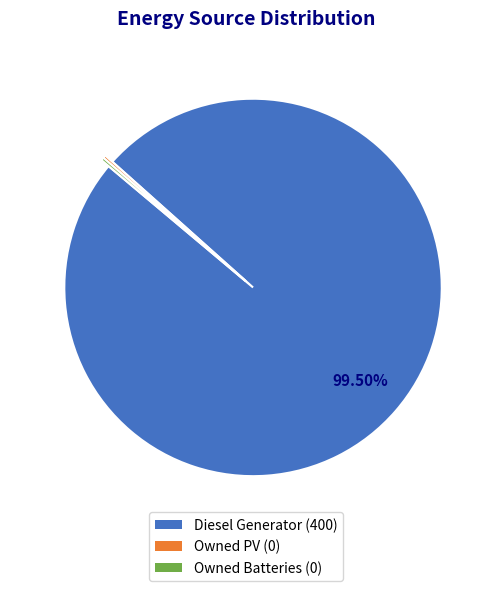

What is the majority slice?

Diesel Generator